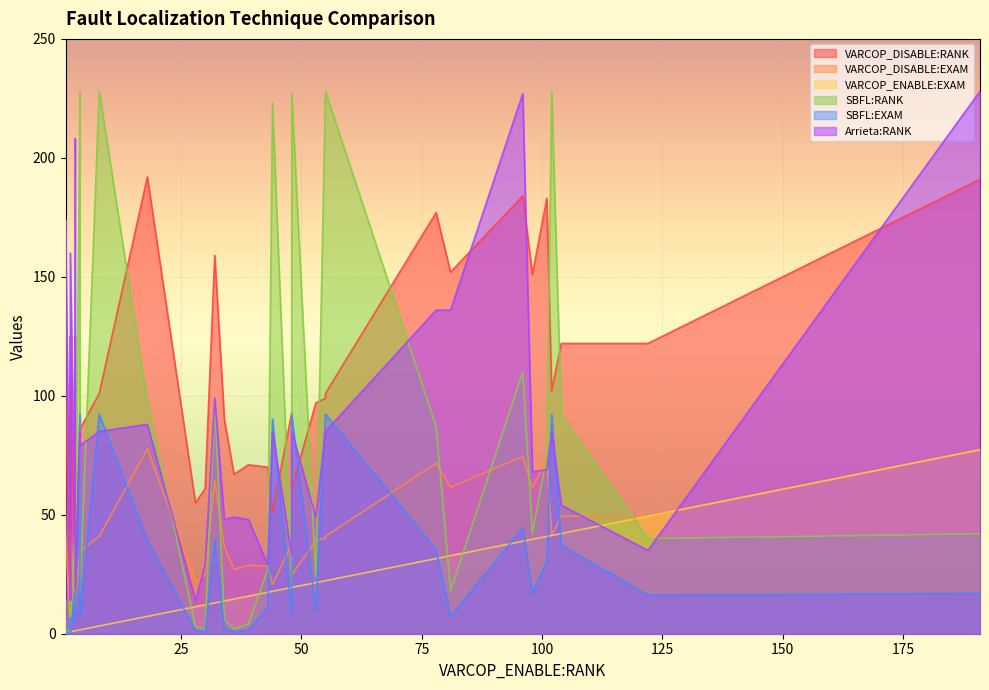

What is the difference between the maximum and second lowest values in the Arrieta:RANK series?

214.0